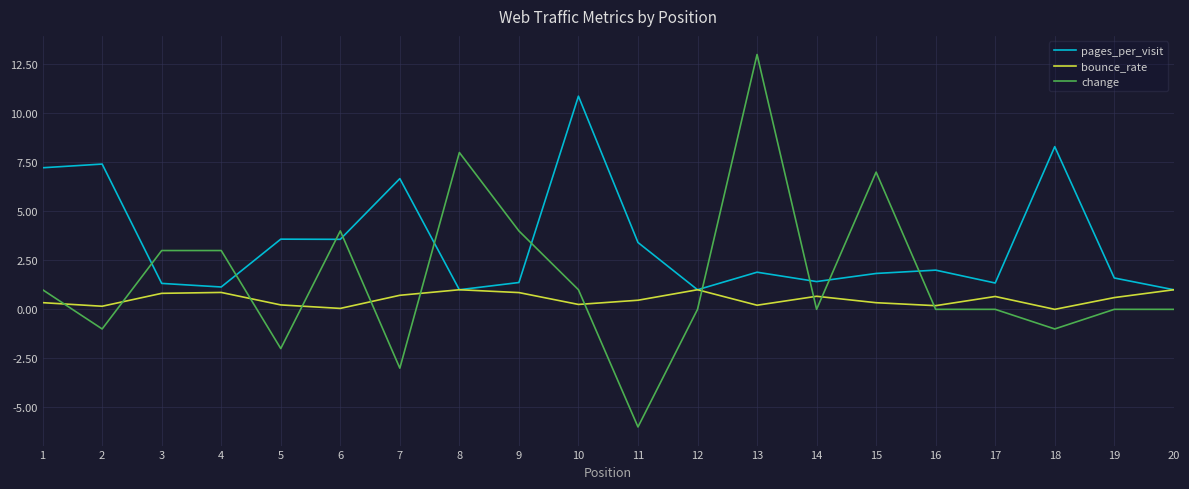

Between 6 and 11, which series saw the biggest shift?

change